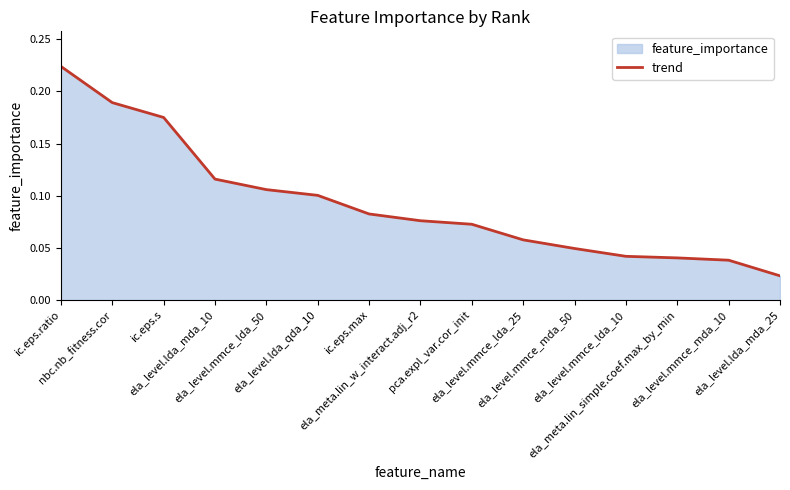

Does the chart have visible grid lines?

No